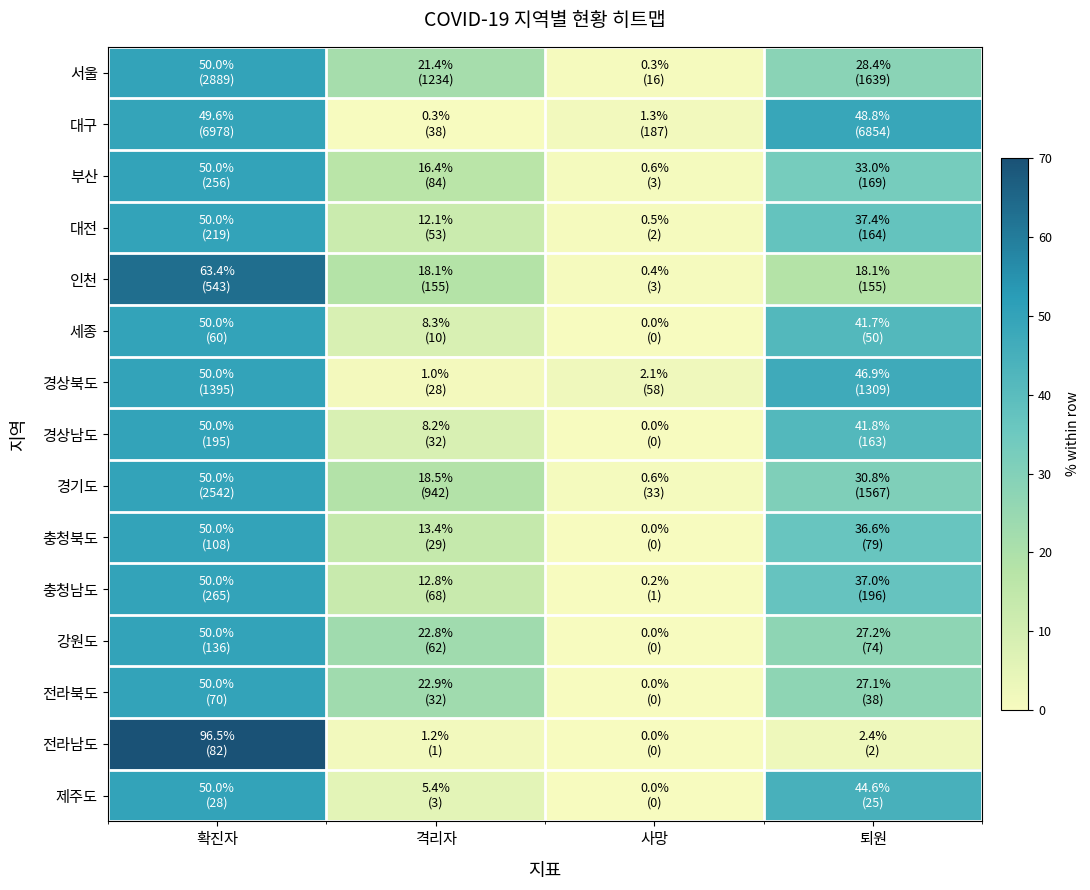

At which category is the sum across all series the highest?

확진자